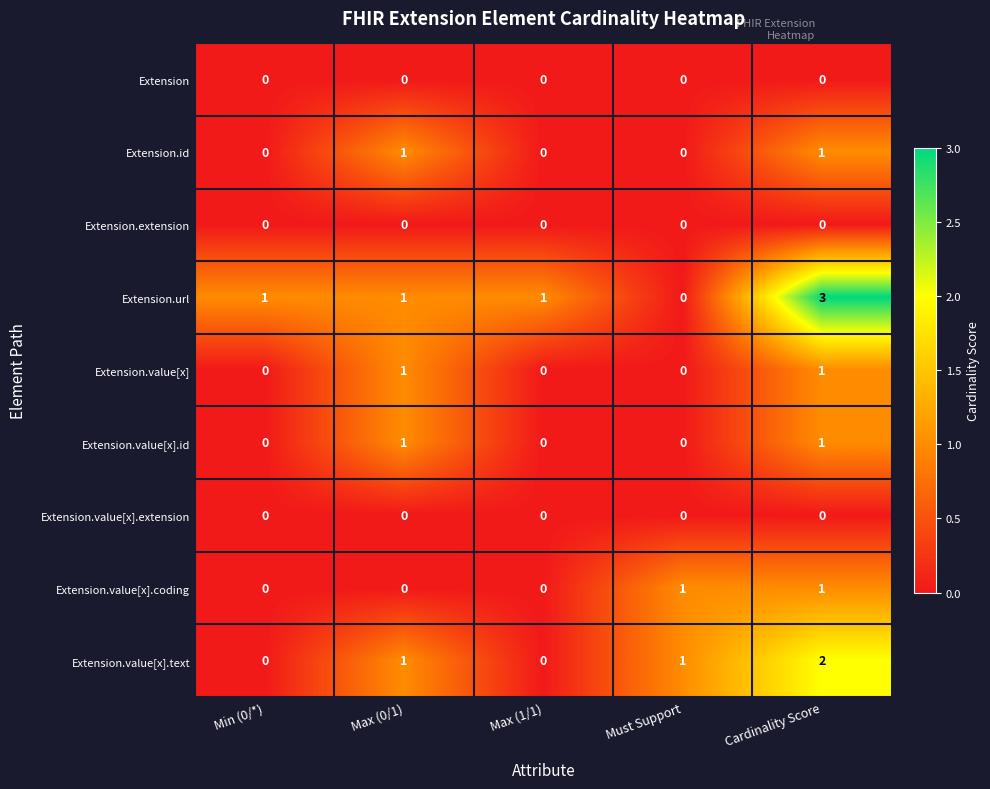

At which category is the sum across all series the highest?

Cardinality Score